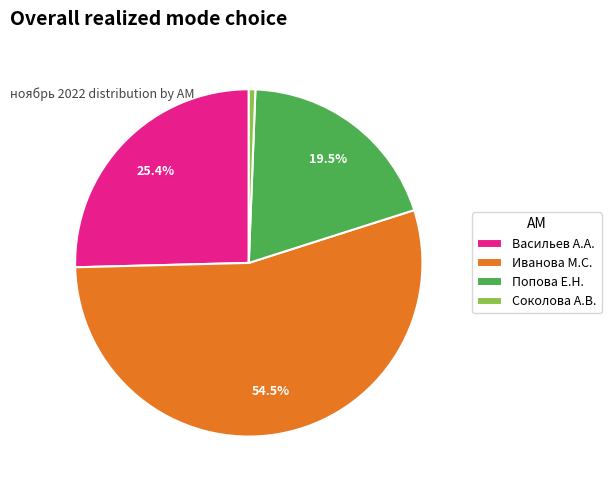

Which has a higher value, Васильев А.А. or Иванова М.С.?

Иванова М.С.